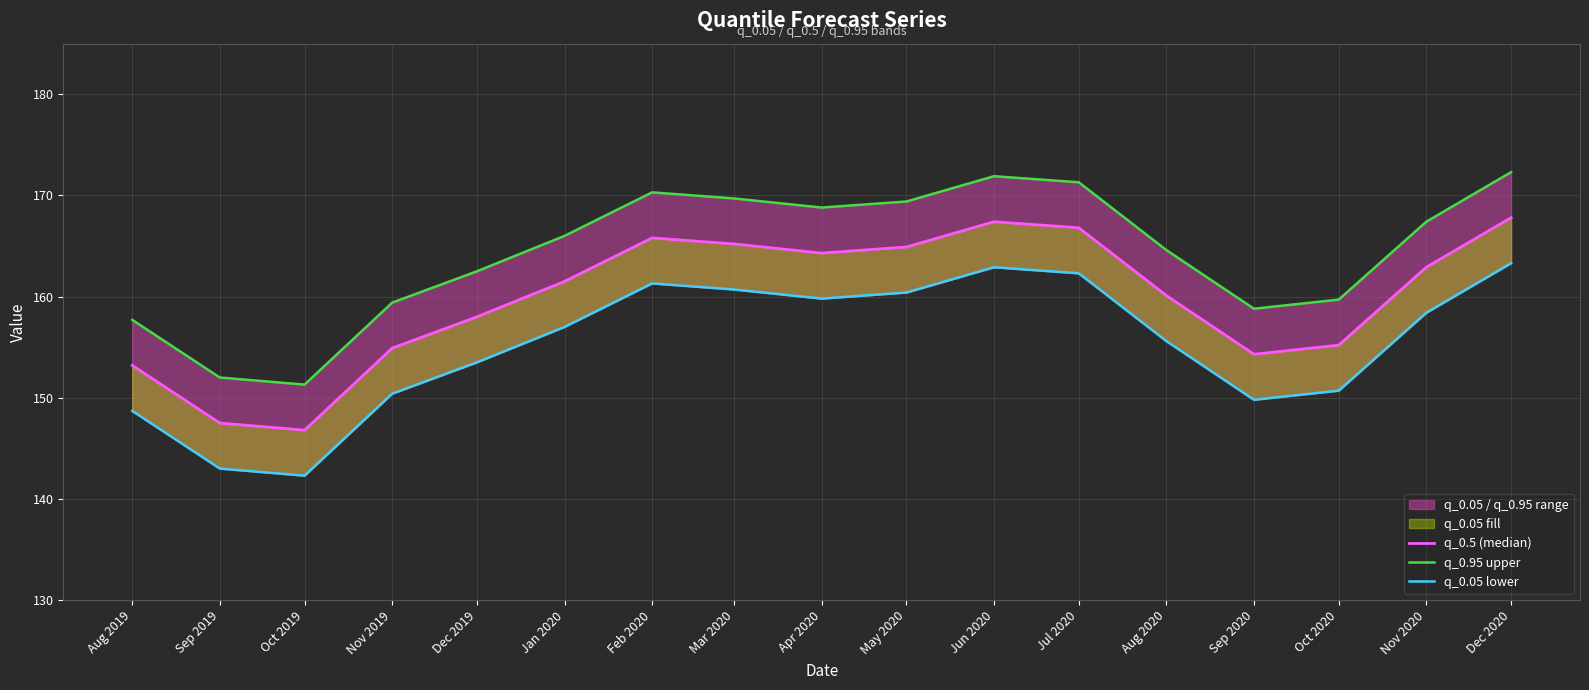

At which category is the sum across all series the highest?

Dec 2020